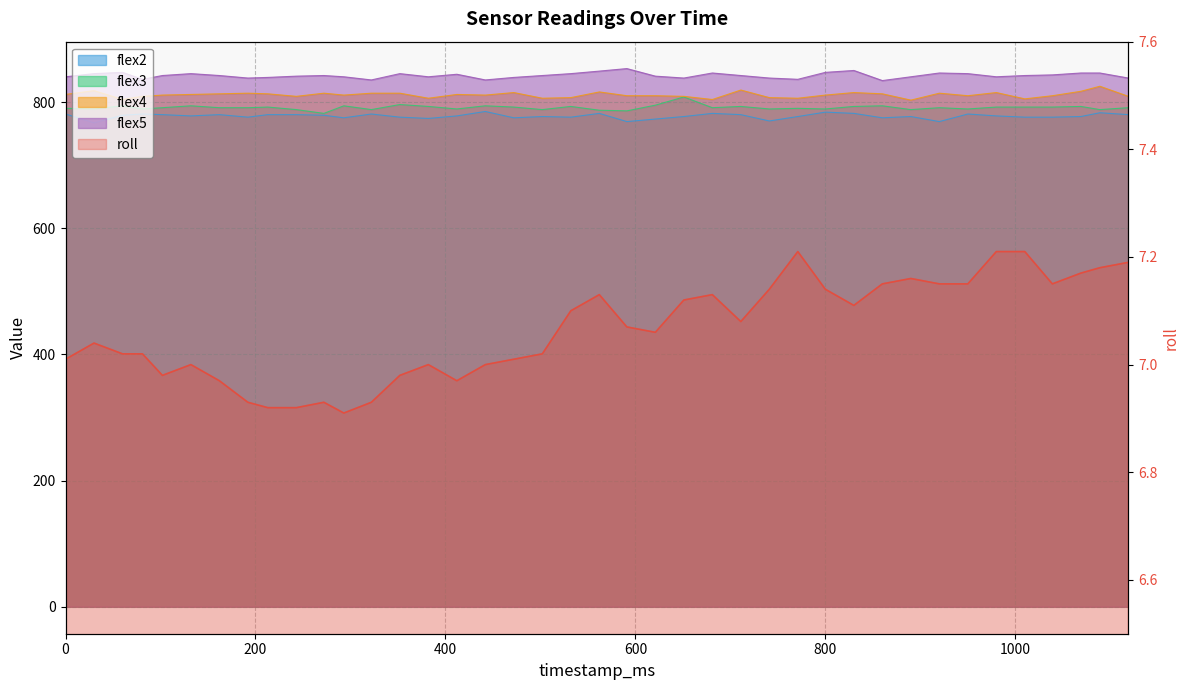

Is the value of flex5 at 243 greater than the value of roll at 442?

Yes